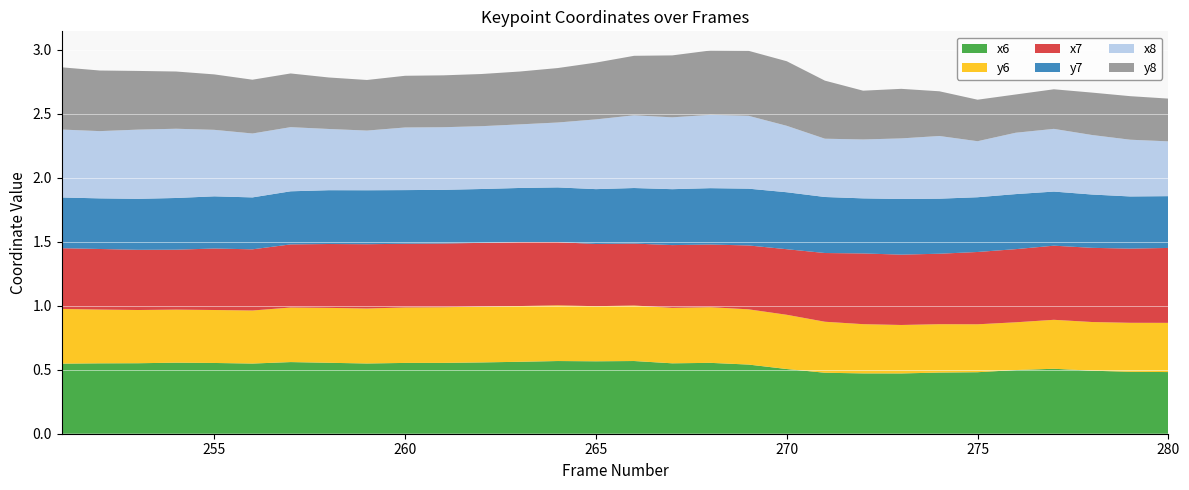

Reading left to right, extract all data points from this chart.

x6: 251=0.5	252=0.5	253=0.6	254=0.6	255=0.6	256=0.5	257=0.6	258=0.6	259=0.5	260=0.6	261=0.6	262=0.6	263=0.6	264=0.6	265=0.6	266=0.6	267=0.6	268=0.6	269=0.5	270=0.5	271=0.5	272=0.5	273=0.5	274=0.5	275=0.5	276=0.5	277=0.5	278=0.5	279=0.5	280=0.5
y6: 251=0.4	252=0.4	253=0.4	254=0.4	255=0.4	256=0.4	257=0.4	258=0.4	259=0.4	260=0.4	261=0.4	262=0.4	263=0.4	264=0.4	265=0.4	266=0.4	267=0.4	268=0.4	269=0.4	270=0.4	271=0.4	272=0.4	273=0.4	274=0.4	275=0.4	276=0.4	277=0.4	278=0.4	279=0.4	280=0.4
x7: 251=0.5	252=0.5	253=0.5	254=0.5	255=0.5	256=0.5	257=0.5	258=0.5	259=0.5	260=0.5	261=0.5	262=0.5	263=0.5	264=0.5	265=0.5	266=0.5	267=0.5	268=0.5	269=0.5	270=0.5	271=0.5	272=0.6	273=0.5	274=0.6	275=0.6	276=0.6	277=0.6	278=0.6	279=0.6	280=0.6
y7: 251=0.4	252=0.4	253=0.4	254=0.4	255=0.4	256=0.4	257=0.4	258=0.4	259=0.4	260=0.4	261=0.4	262=0.4	263=0.4	264=0.4	265=0.4	266=0.4	267=0.4	268=0.4	269=0.4	270=0.4	271=0.4	272=0.4	273=0.4	274=0.4	275=0.4	276=0.4	277=0.4	278=0.4	279=0.4	280=0.4
x8: 251=0.5	252=0.5	253=0.5	254=0.5	255=0.5	256=0.5	257=0.5	258=0.5	259=0.5	260=0.5	261=0.5	262=0.5	263=0.5	264=0.5	265=0.5	266=0.6	267=0.6	268=0.6	269=0.6	270=0.5	271=0.5	272=0.5	273=0.5	274=0.5	275=0.4	276=0.5	277=0.5	278=0.5	279=0.4	280=0.4
y8: 251=0.5	252=0.5	253=0.5	254=0.4	255=0.4	256=0.4	257=0.4	258=0.4	259=0.4	260=0.4	261=0.4	262=0.4	263=0.4	264=0.4	265=0.4	266=0.5	267=0.5	268=0.5	269=0.5	270=0.5	271=0.5	272=0.4	273=0.4	274=0.3	275=0.3	276=0.3	277=0.3	278=0.3	279=0.3	280=0.3